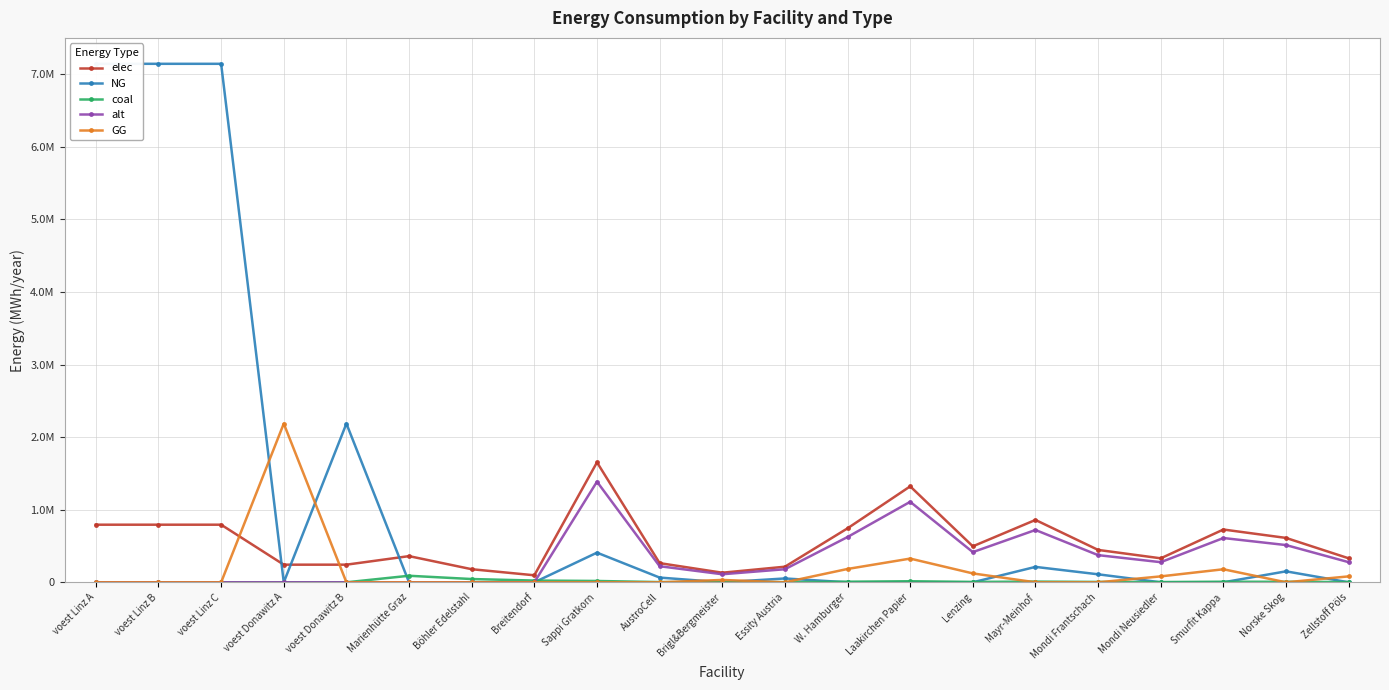

Reading left to right, what are all the values shown in this chart?

elec: 793870.4	793870.4	793870.4	242990.7	242990.7	360800.0	180400.0	96800.0	1653053.1	264488.5	132244.2	214896.9	743873.9	1322442.4	495915.9	859587.6	446324.3	330610.6	727343.3	611629.6	330610.6
NG: 7144833.3	7144833.3	7144833.3	0.0	2186916.7	0.0	0.0	0.0	408661.2	65385.8	0.0	53126.0	0.0	0.0	0.0	212503.8	110338.5	0.0	0.0	151204.6	0.0
coal: 0.0	0.0	0.0	0.0	0.0	90200.0	45100.0	24200.0	18408.2	2945.3	1472.7	2393.1	8283.7	14726.5	5522.4	9572.2	4970.2	3681.6	8099.6	6811.0	3681.6
alt: 0.0	0.0	0.0	0.0	0.0	0.0	0.0	0.0	1386748.3	221879.7	110939.9	180277.3	624036.7	1109398.6	416024.5	721109.1	374422.0	277349.7	610169.2	513096.9	277349.7
GG: 0.0	0.0	0.0	2186916.7	0.0	0.0	0.0	0.0	0.0	0.0	32692.9	0.0	183897.5	326929.0	122598.4	0.0	0.0	81732.2	179810.9	0.0	81732.2